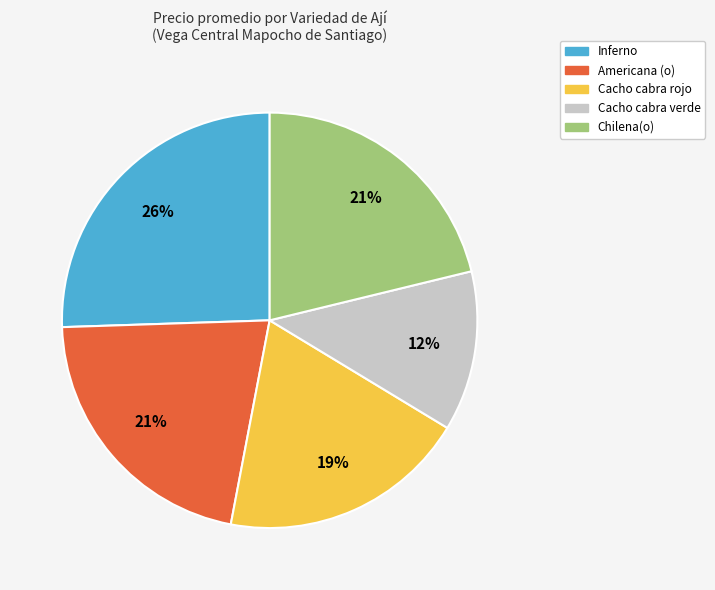

Is the sum of Chilena(o) and Cacho cabra rojo greater than half?

No